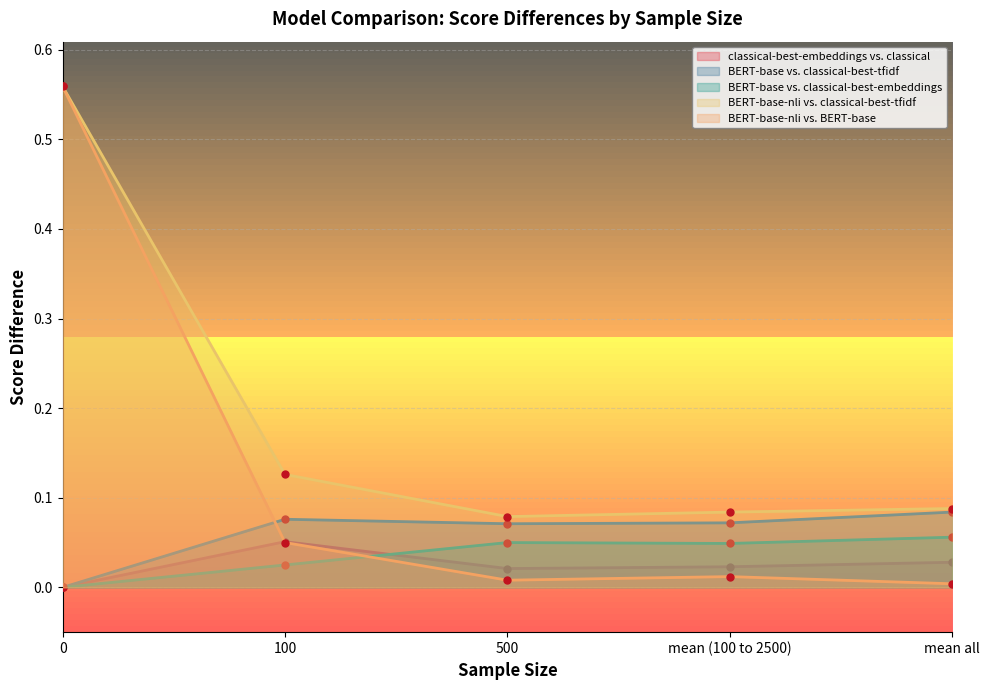

What is the sum of all BERT-base-nli vs. classical-best-tfidf values?

0.9